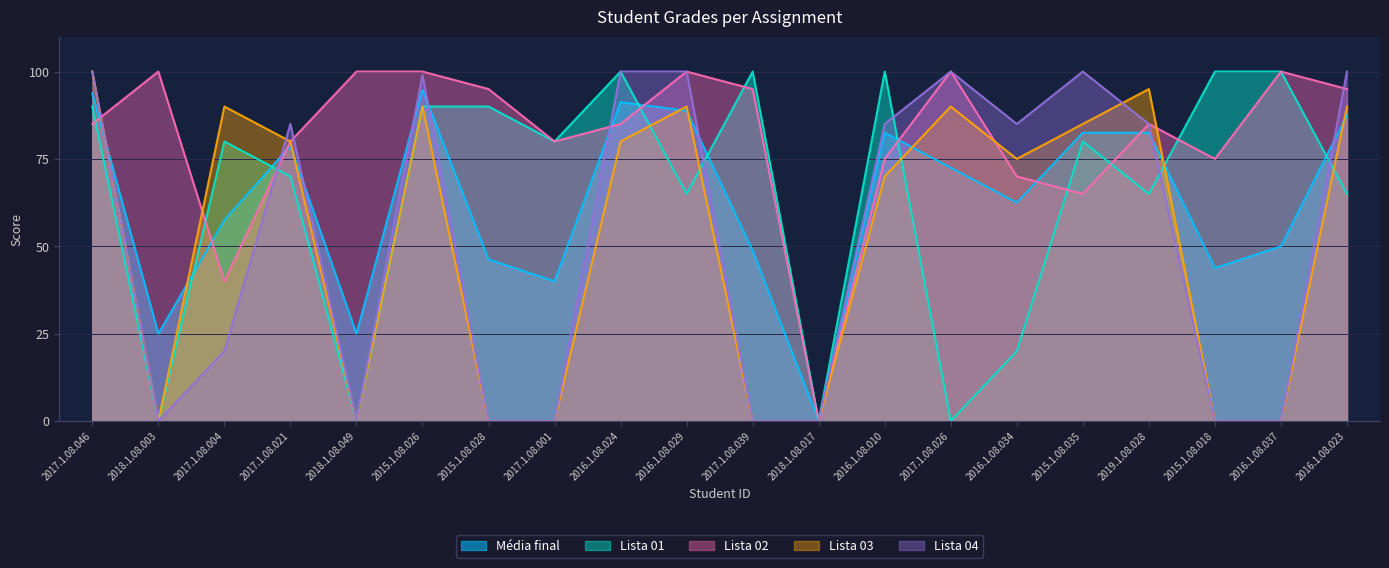

What is the average value of the Lista 03 series?

51.8